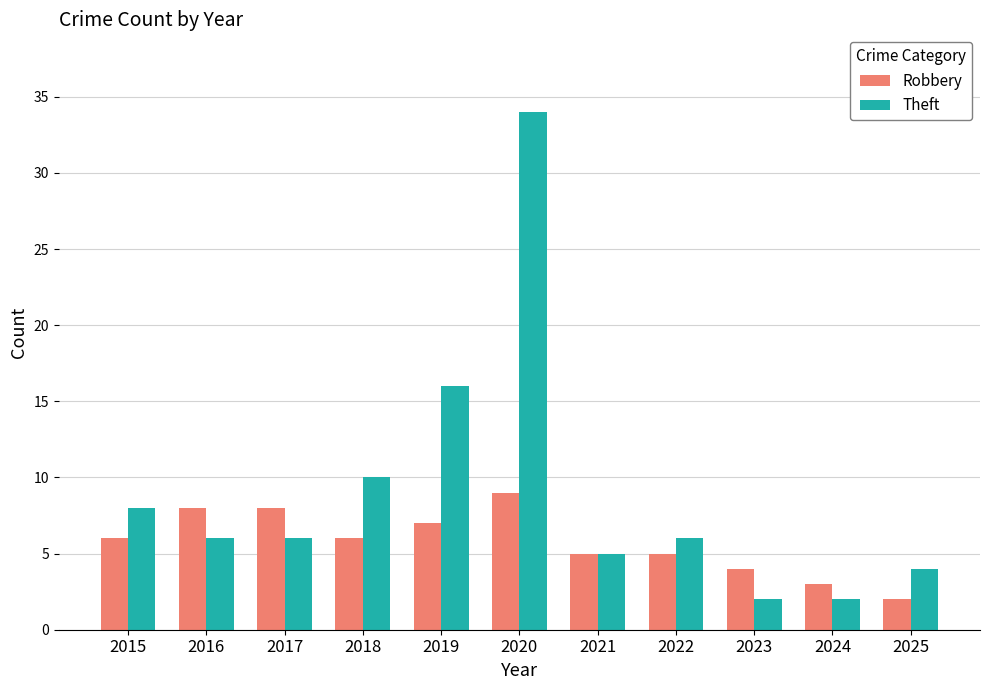

Which series has the largest total across all categories?

Theft